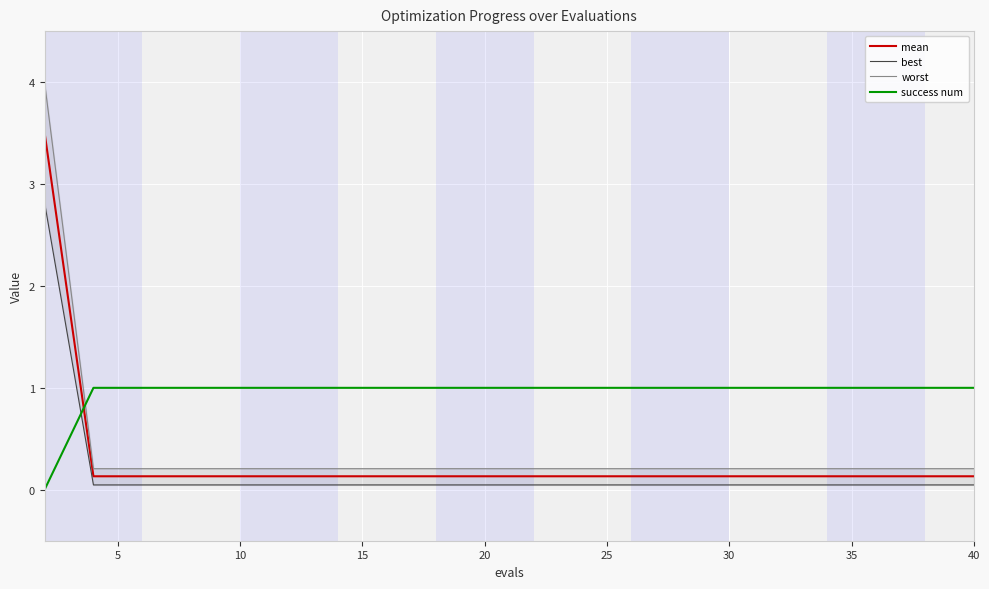

True or false: mean and worst intersect in this chart.

False